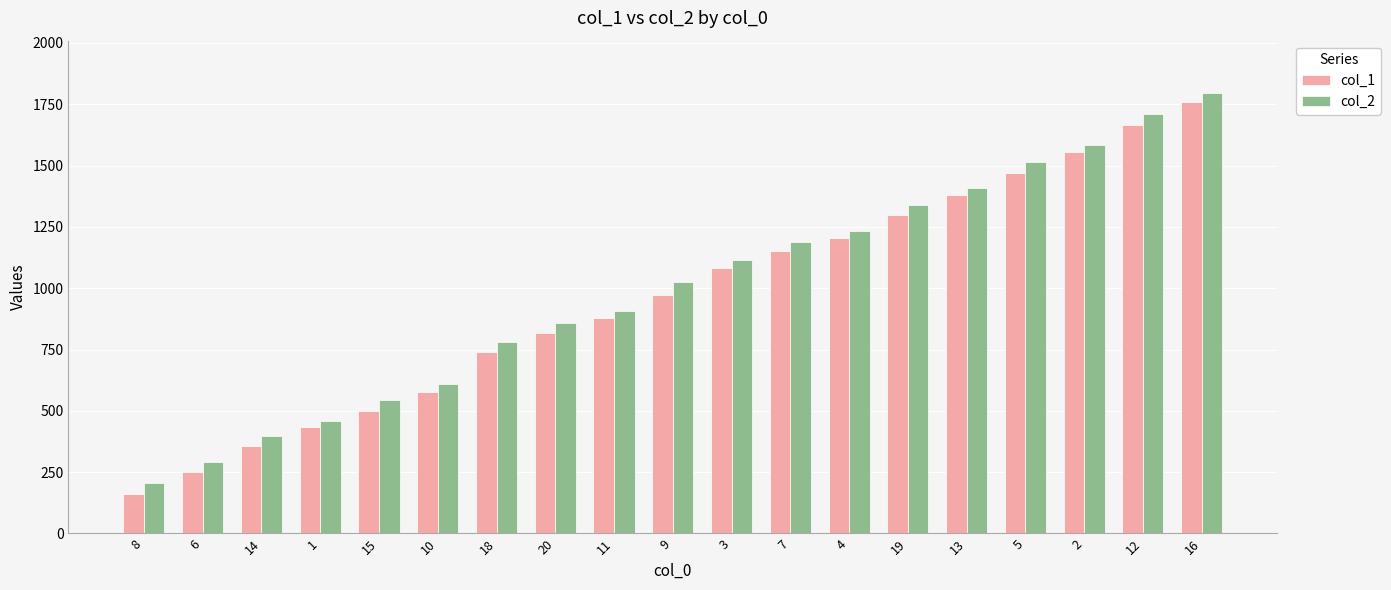

Reading right to left, extract all data points from this chart.

col_1: 16=1759	12=1664	2=1555	5=1470	13=1379	19=1299	4=1205	7=1152	3=1083	9=973	11=879	20=818	18=741	10=575	15=498	1=433	14=355	6=250	8=162
col_2: 16=1794	12=1711	2=1585	5=1515	13=1409	19=1341	4=1235	7=1187	3=1117	9=1024	11=907	20=859	18=779	10=611	15=546	1=459	14=396	6=292	8=206